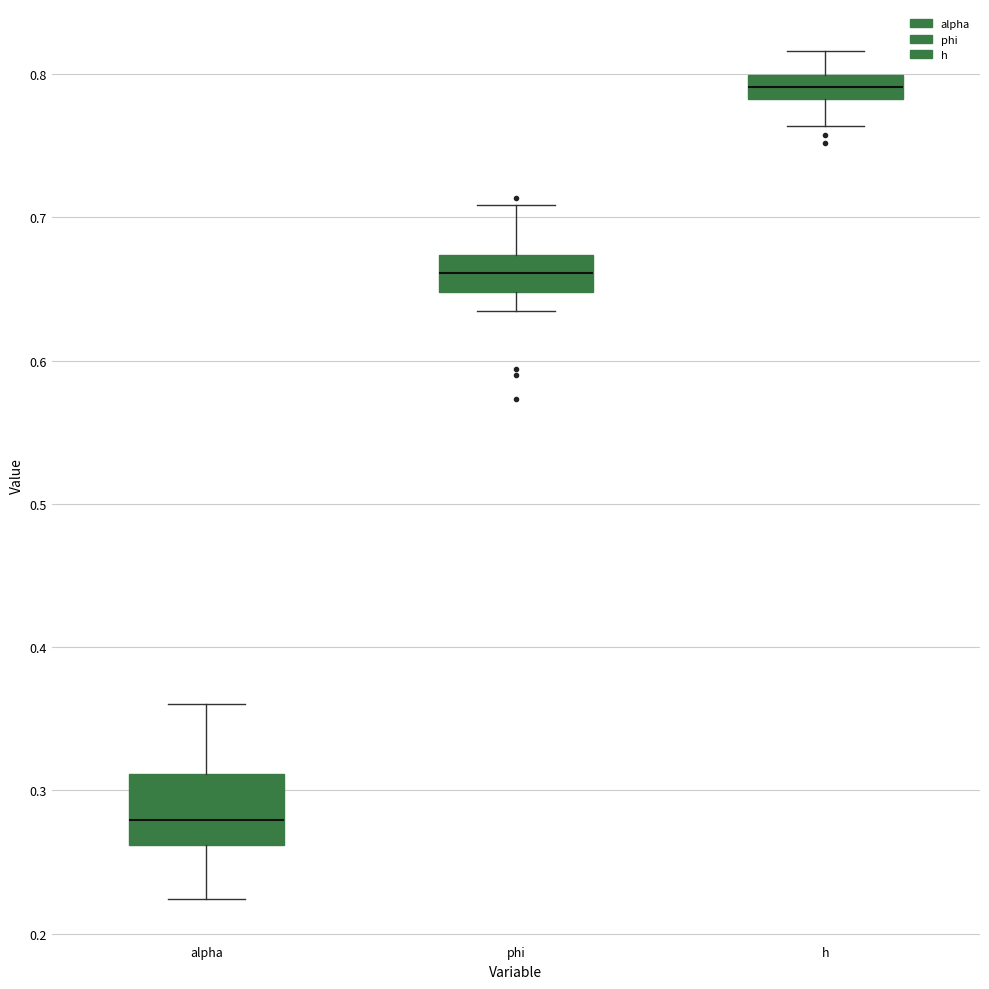

Which box has the highest median line?

h